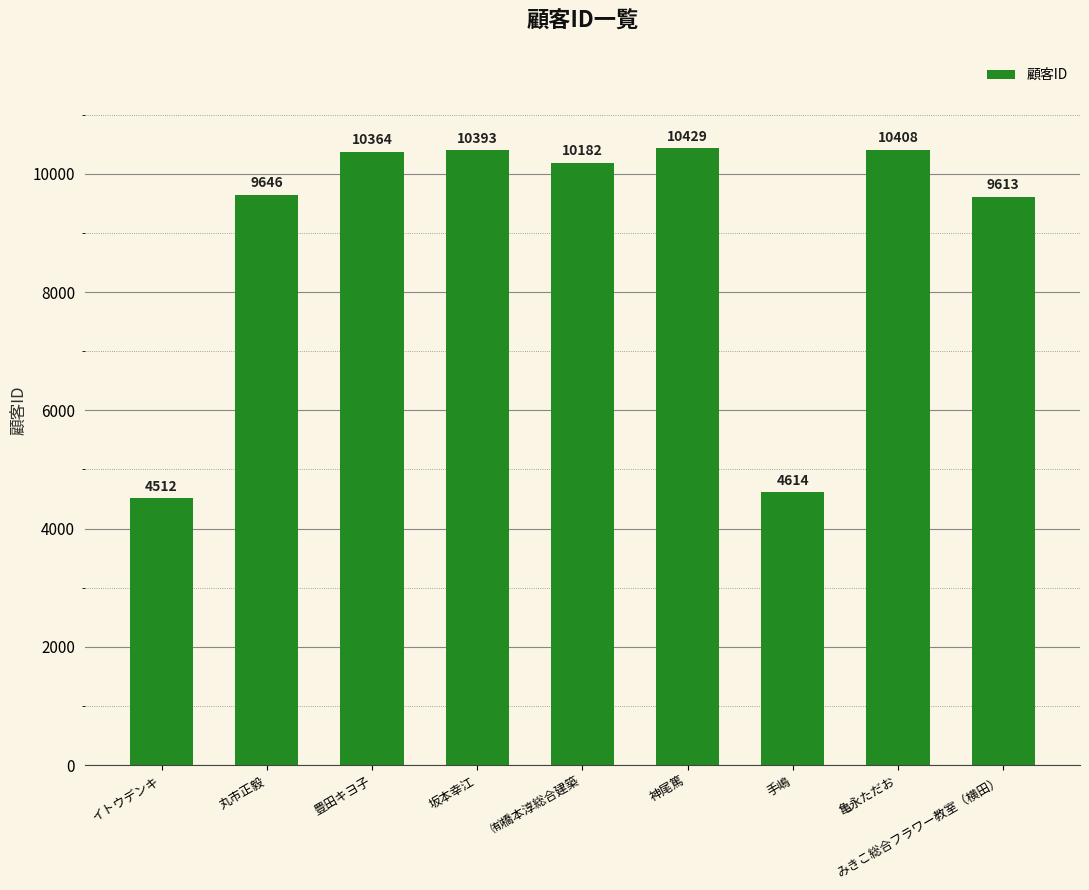

Where does the data first go above 10182?

豊田キヨ子